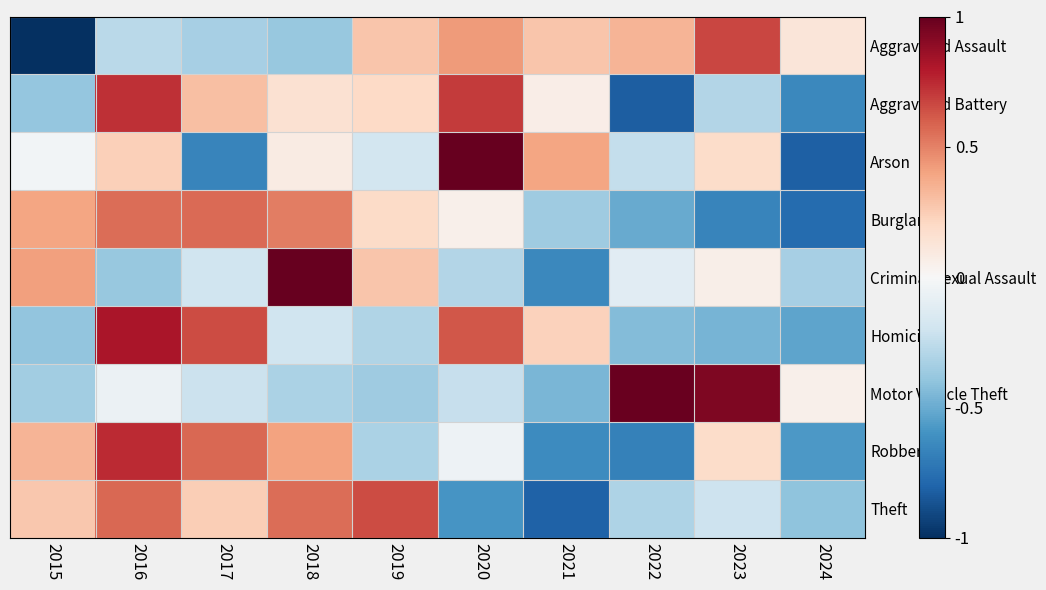

Which series has the widest spread of values?

Arson